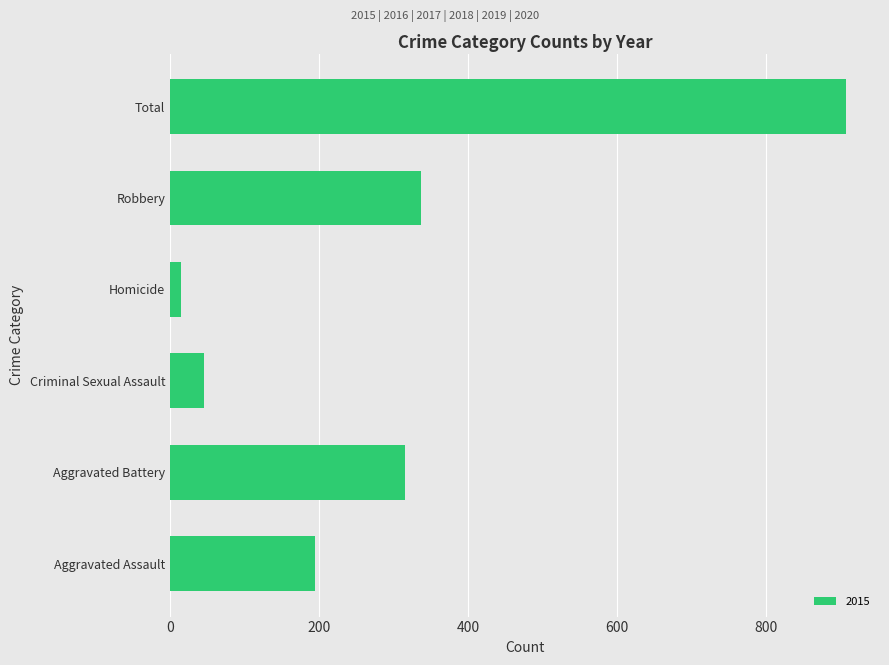

Which category has the lowest value across all series?

Homicide